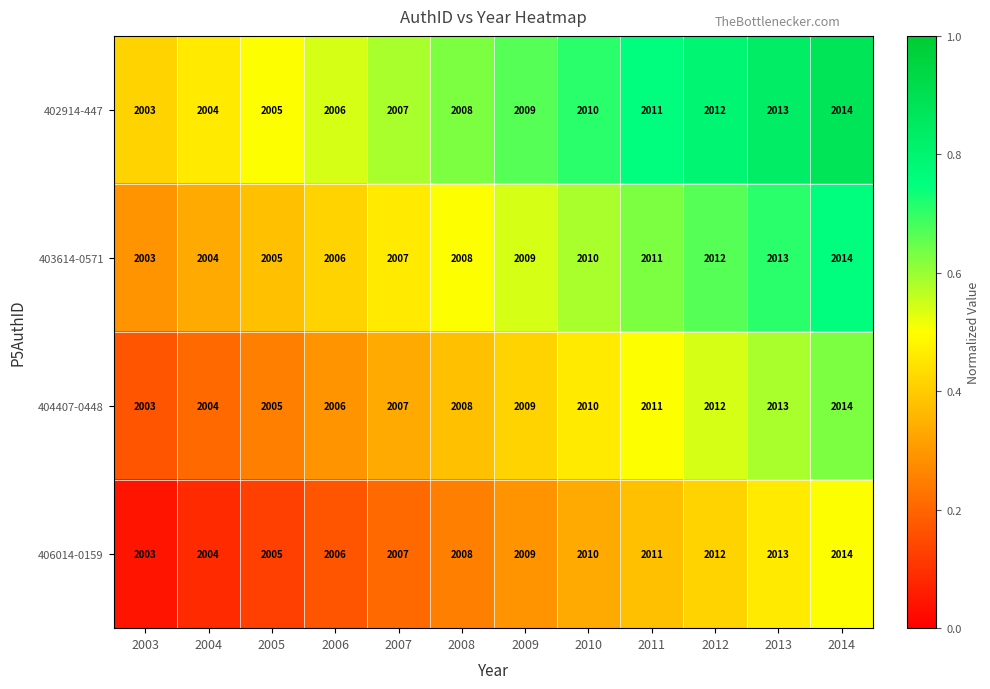

At which label is 402914-447 closest to 2008?

2008